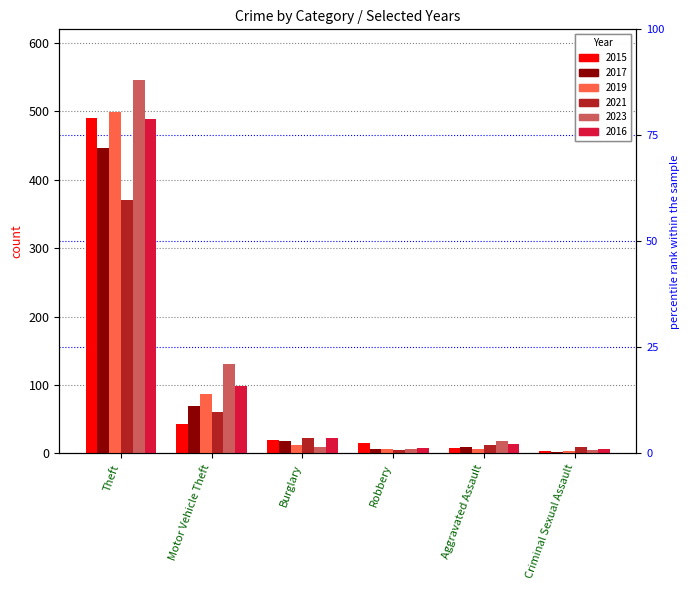

List the series in order of their peak value, highest first.

2023, 2019, 2015, 2016, 2017, 2021